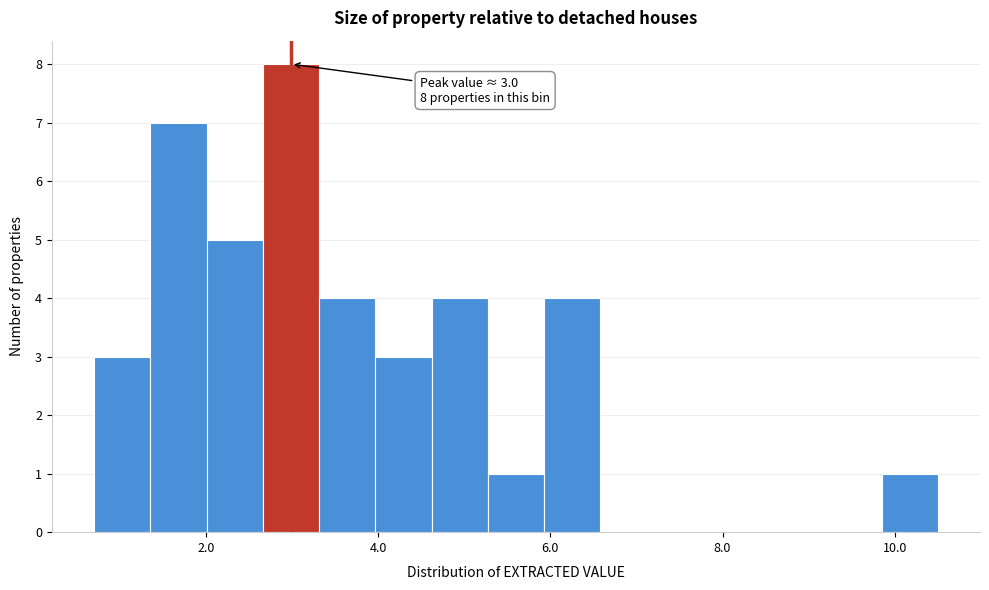

Read against the x-axis, roughly where is the centre of the tallest bar?

3.0